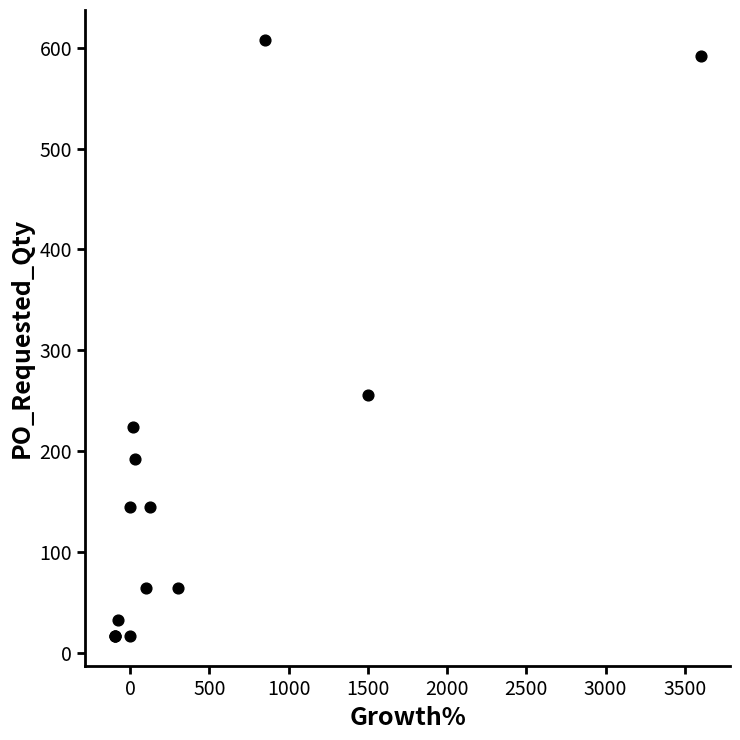

What Y value in the scatter plot is closest to 312?

256